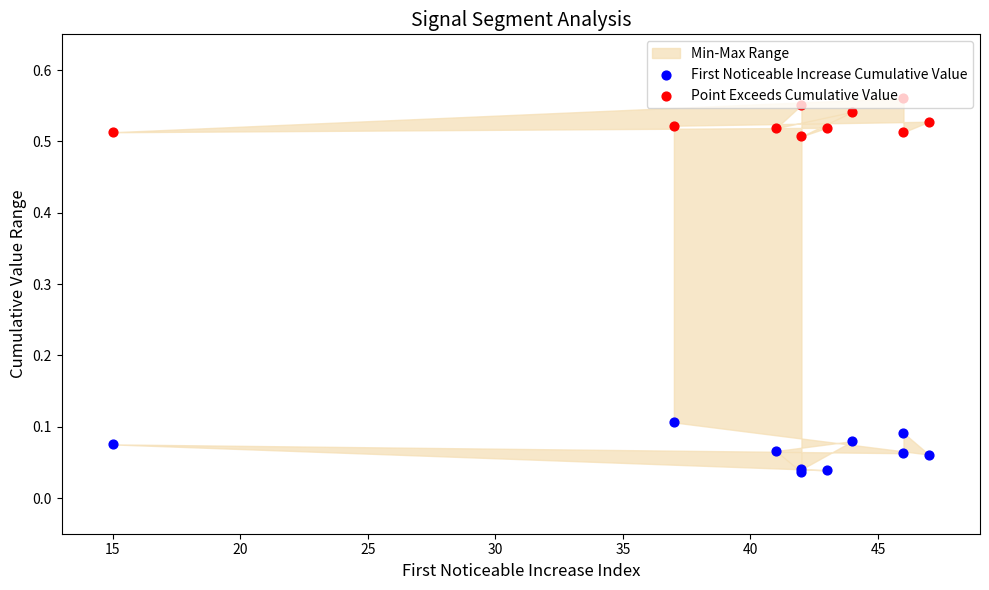

Which series reaches the maximum Y coordinate?

Point Exceeds Cumulative Value